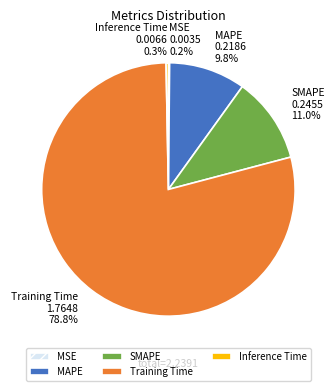

What is the largest slice in the pie chart?

Training Time